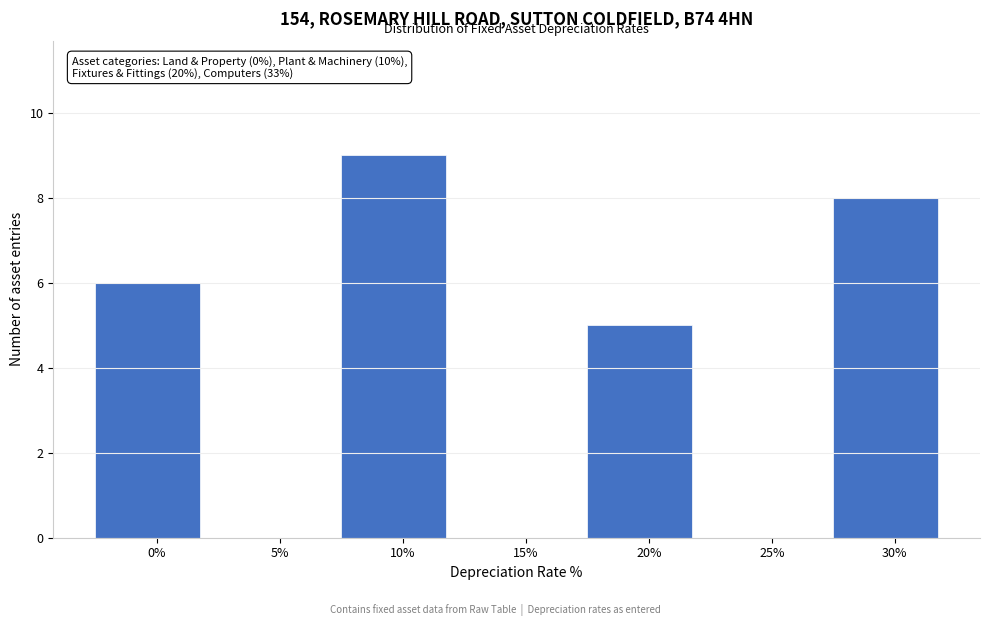

Reading right to left, list all the values displayed in this chart.

30%=8	25%=0	20%=5	15%=0	10%=9	5%=0	0%=6